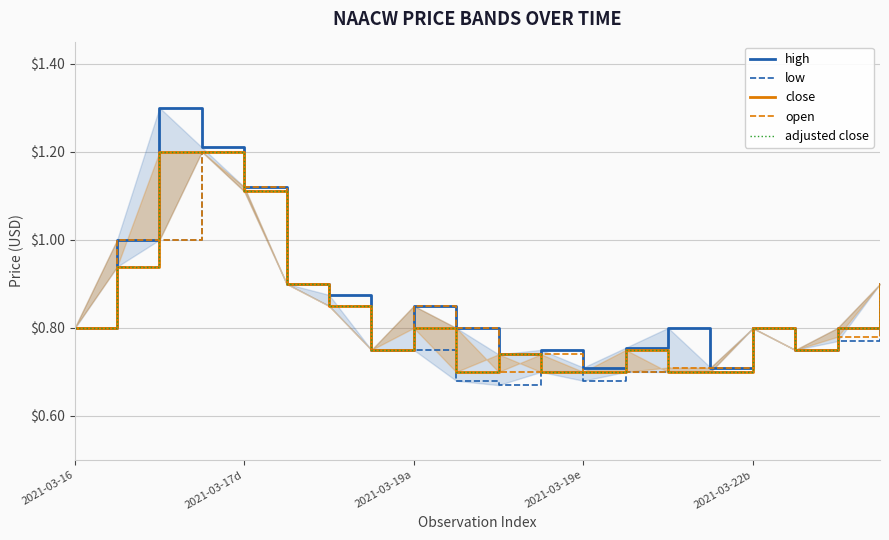

Does the chart have visible grid lines?

Yes